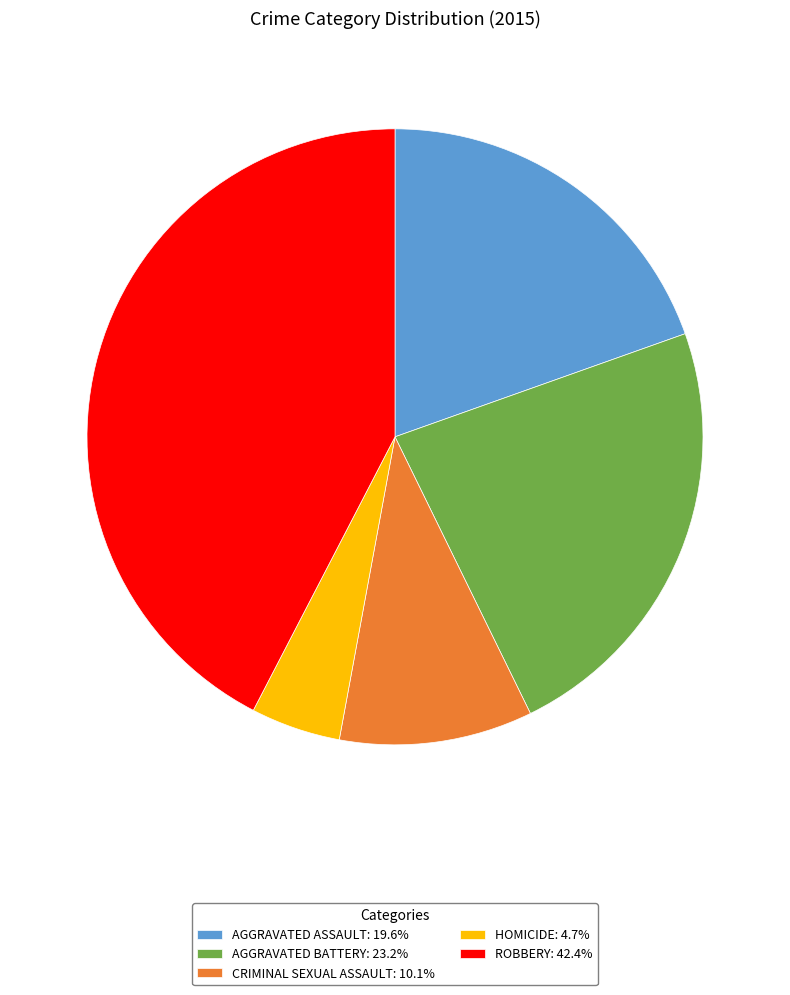

Do ROBBERY: 42.4% and AGGRAVATED BATTERY: 23.2% together represent more than half of the pie?

Yes